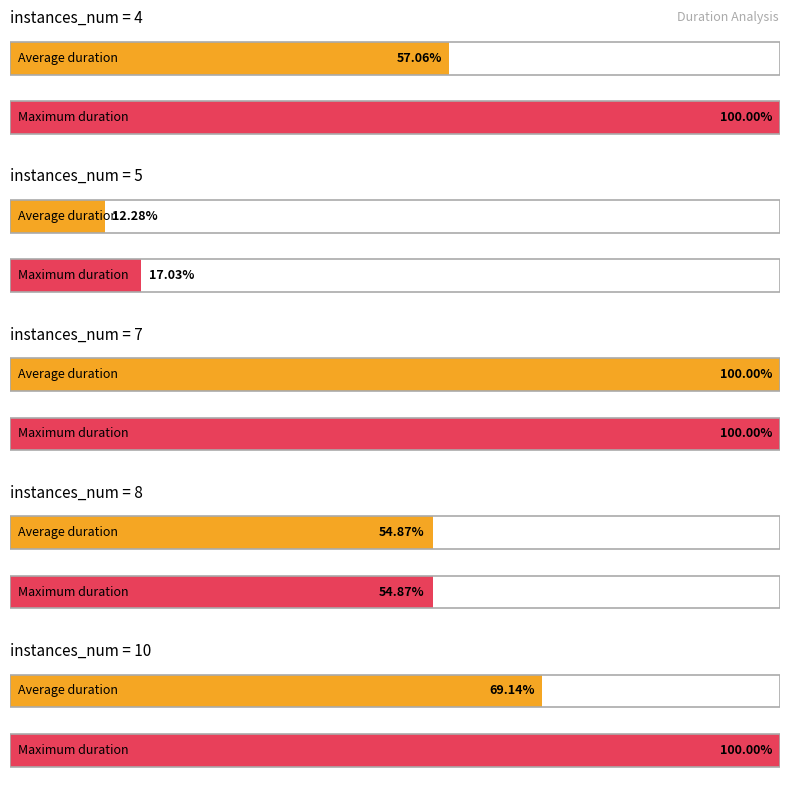

What is the label of the 3rd bar from the left?

7 instances